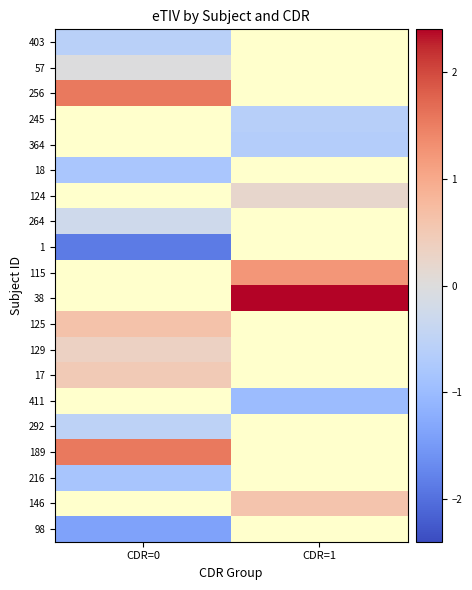

Which label corresponds to the smallest value in the chart?

CDR=0